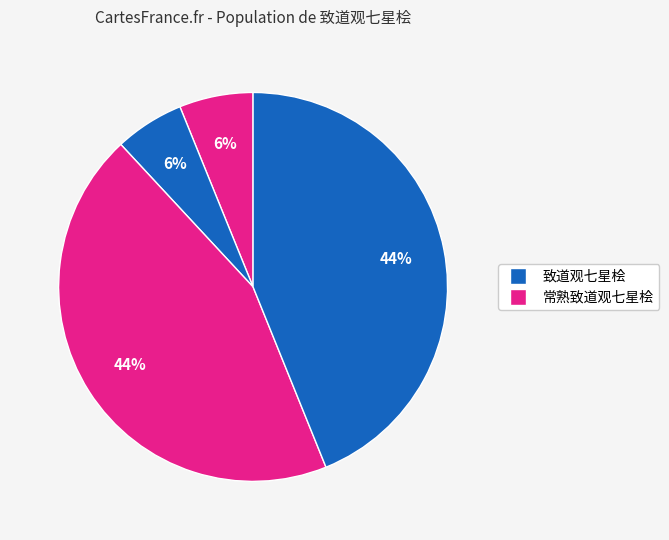

How many segments does this pie chart have?

4